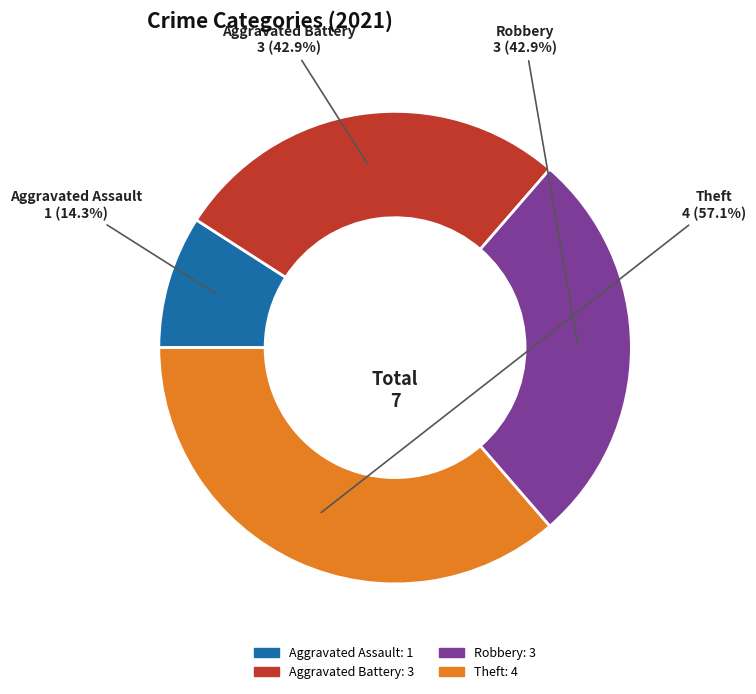

Is it true that Aggravated Battery is 21% of the pie?

False